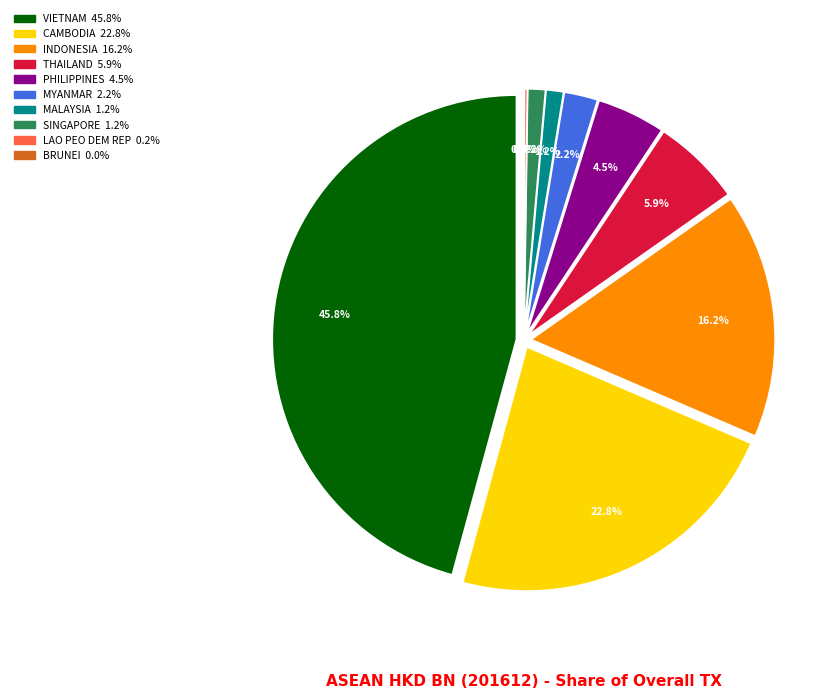

How many slices are in this pie chart?

10